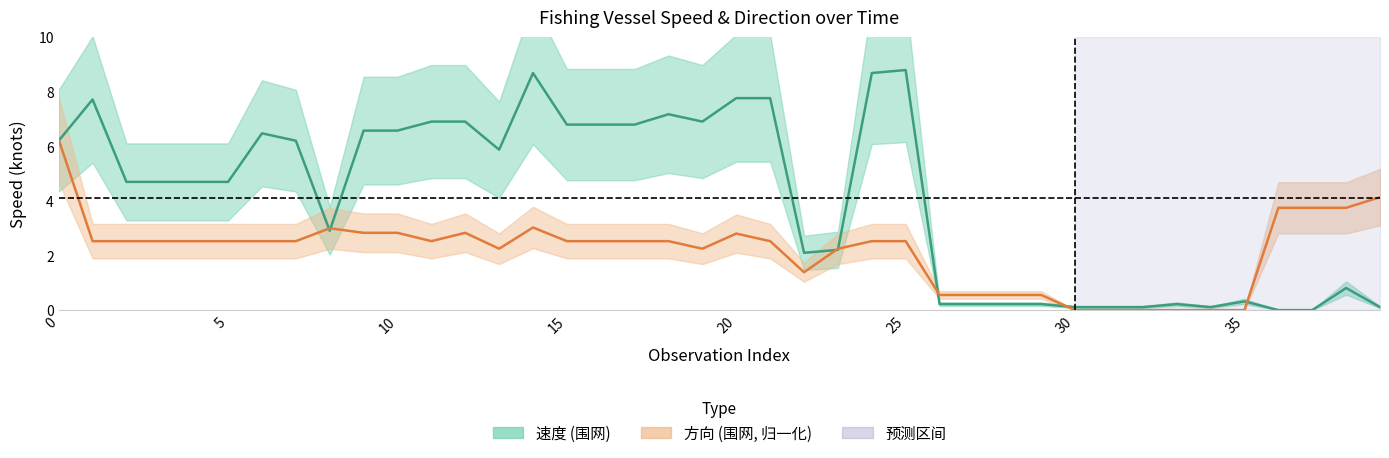

What is the spread (max minus min) of values at 24?

6.2